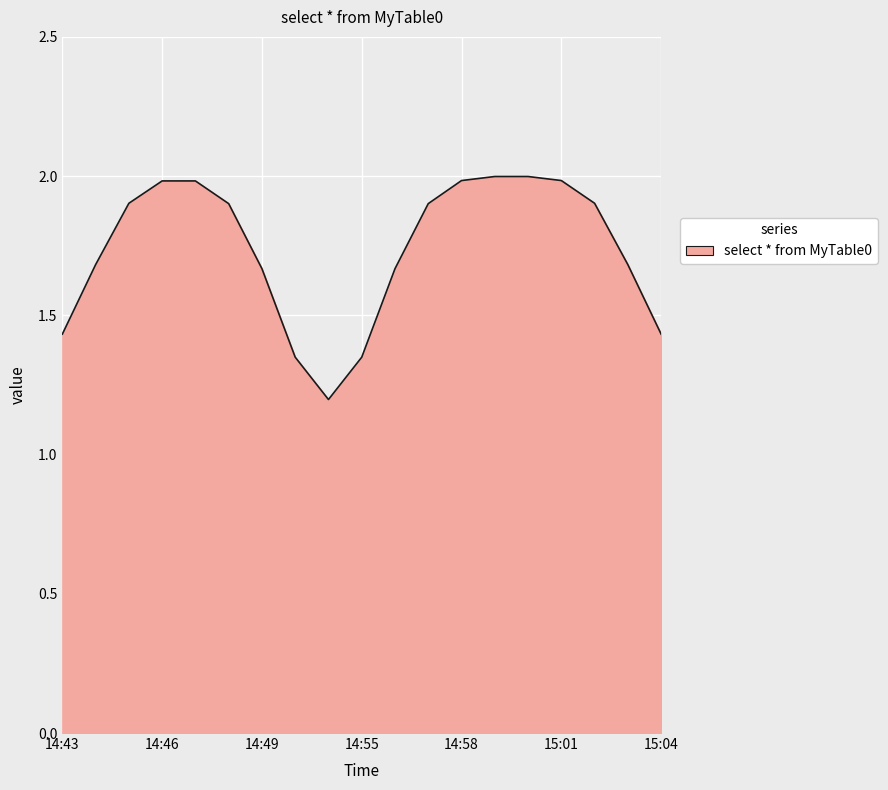

What is the smallest value displayed?

1.2